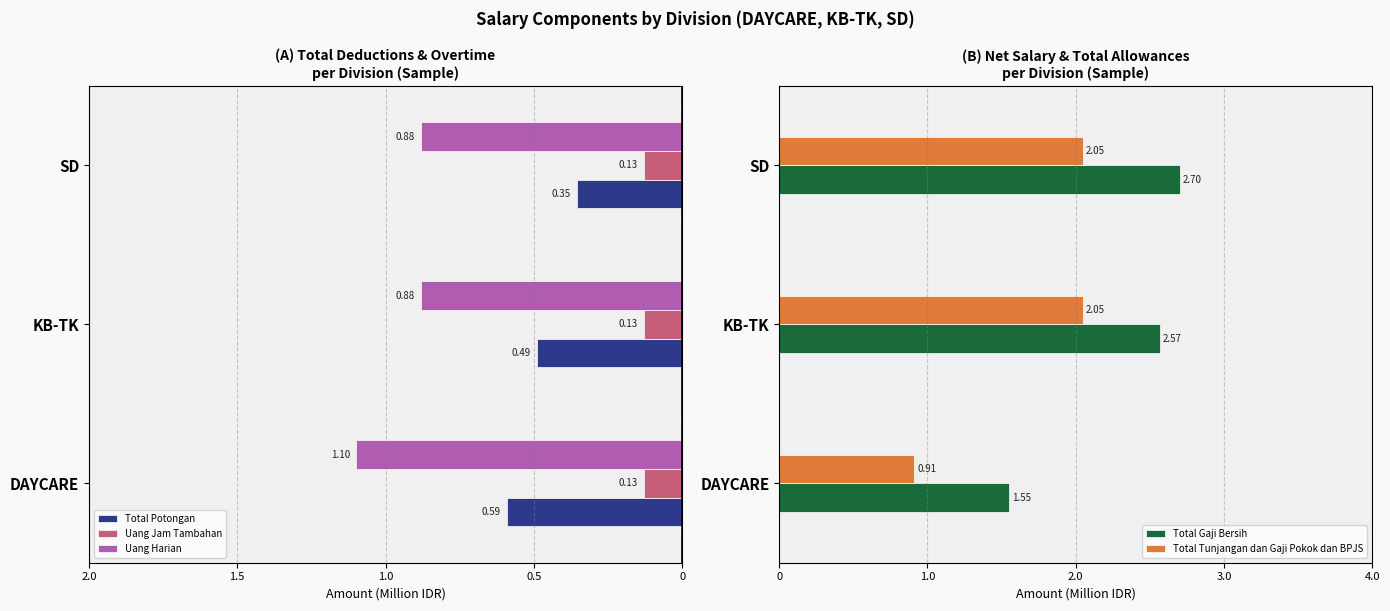

What position from the left is 2.0?

1